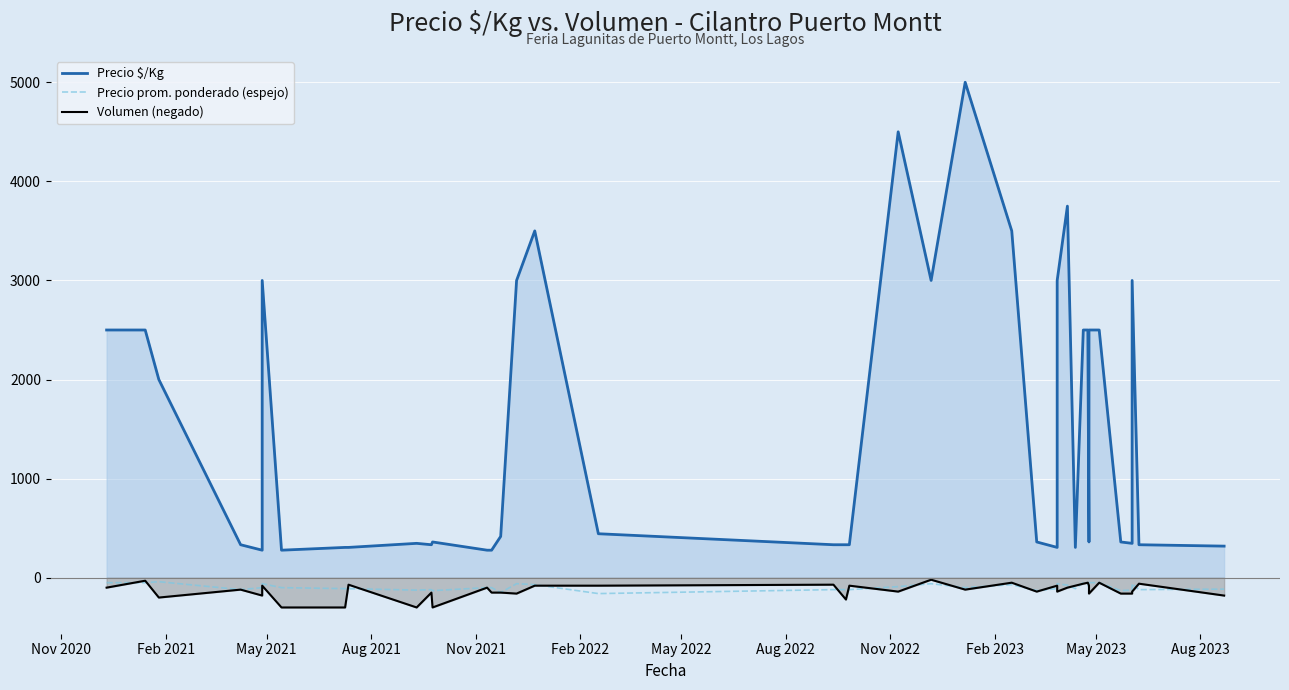

True or false: Precio $/Kg has a value of 2843 at May 2021.

False